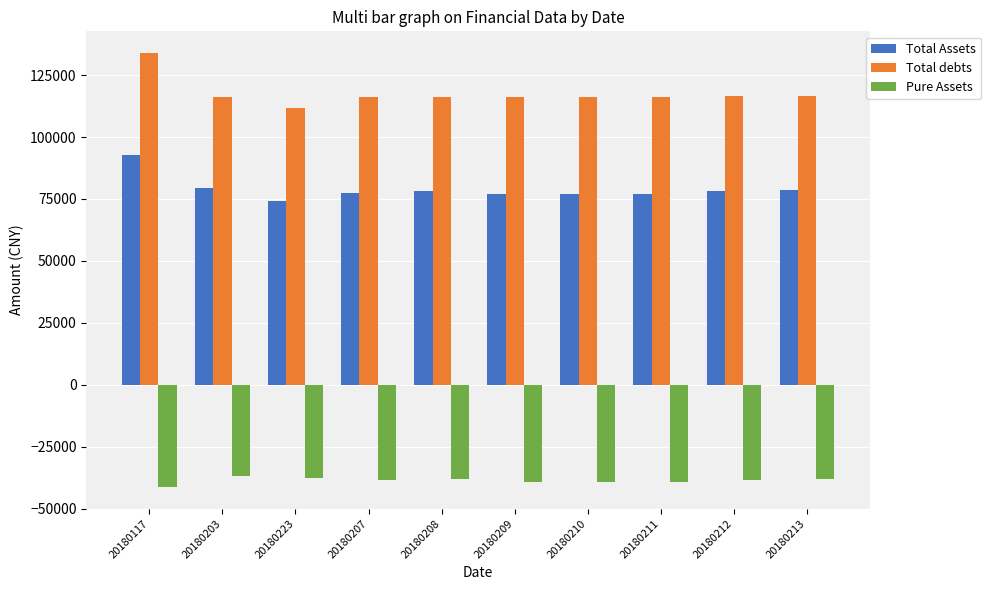

What is the sum of the Total Assets values at 20180207 and 20180210?

154463.9